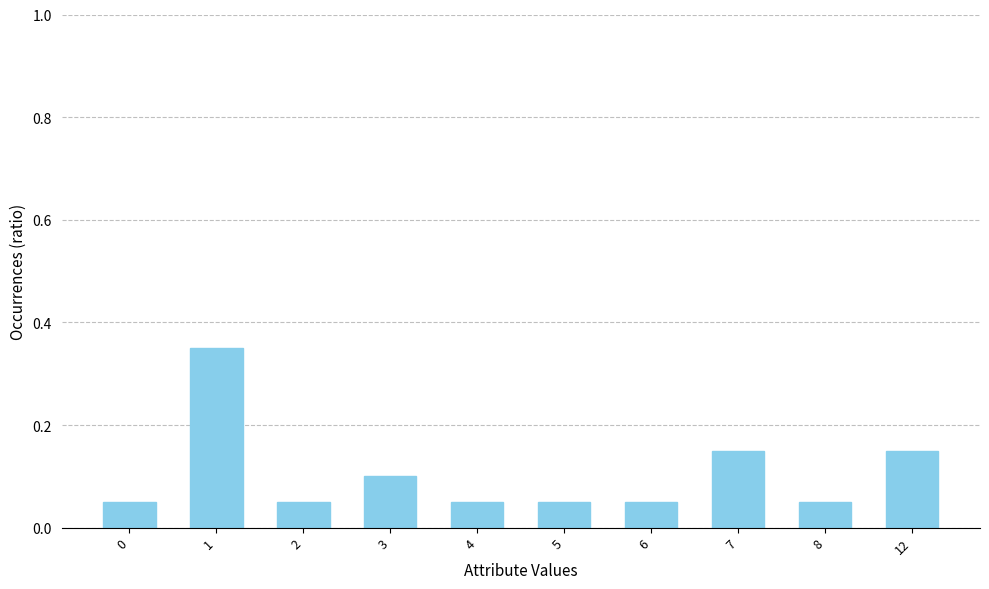

Which has a higher value, 7 or 3?

7